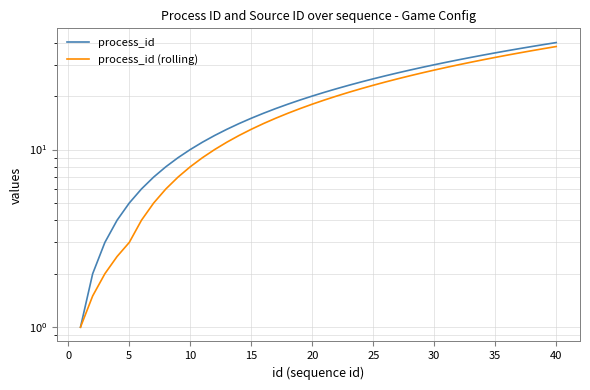

Which has a higher value, 20 or 40?

40